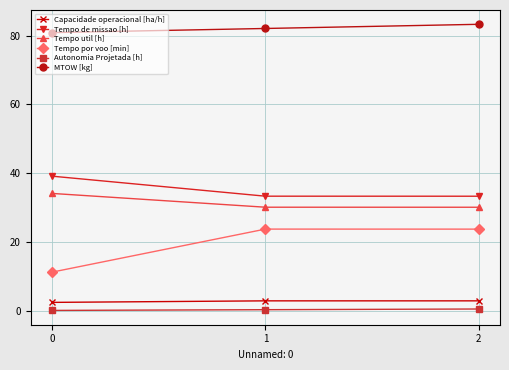

Is it true that Tempo por voo [min] equals 11.3 at 0?

True